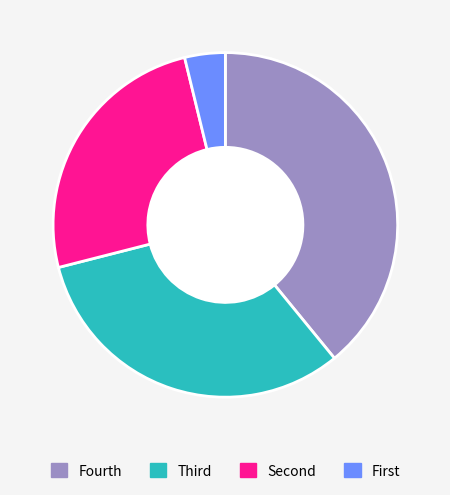

Count the number of slices in the pie.

4